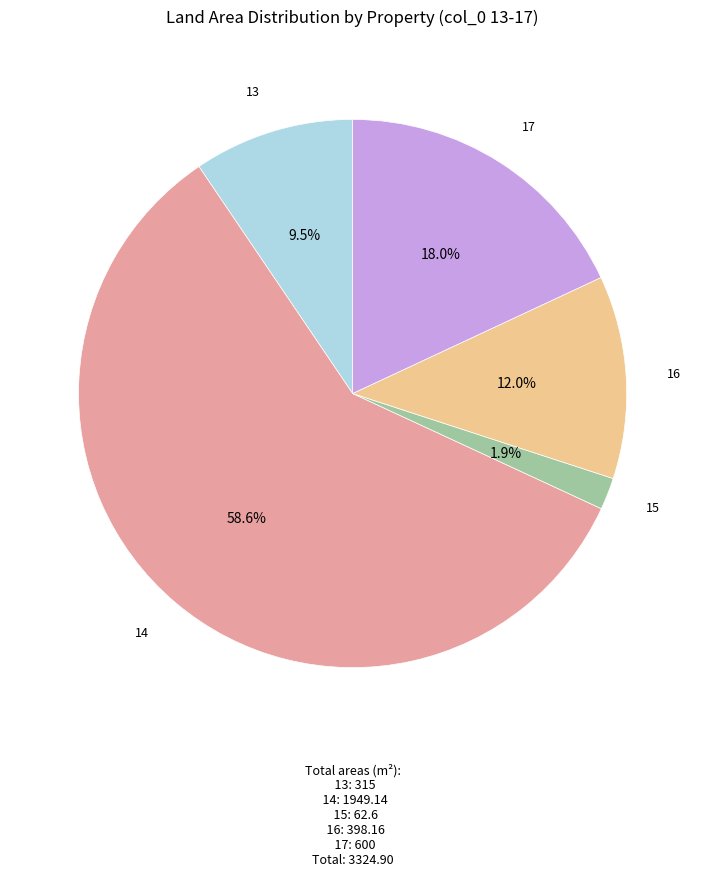

Is there any slice that represents more than half of the pie?

Yes